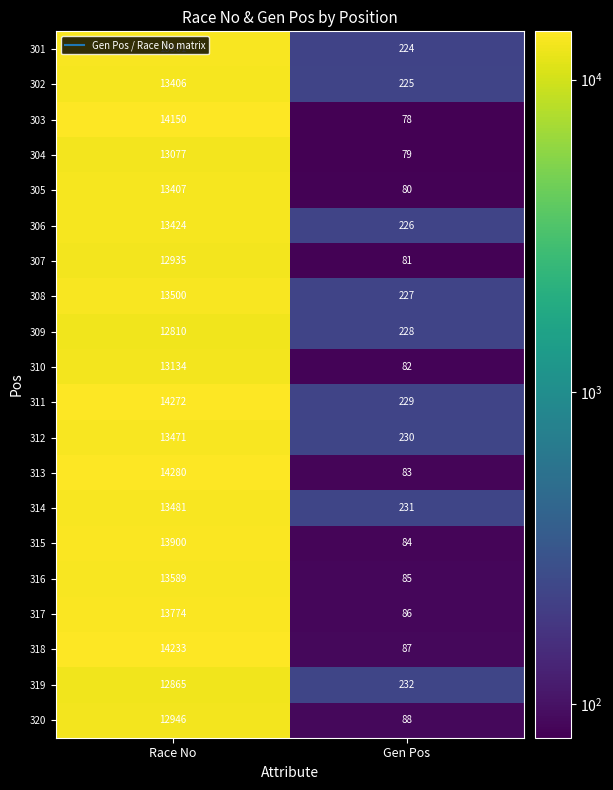

True or false: 305 has a value of 13407 at Race No.

True